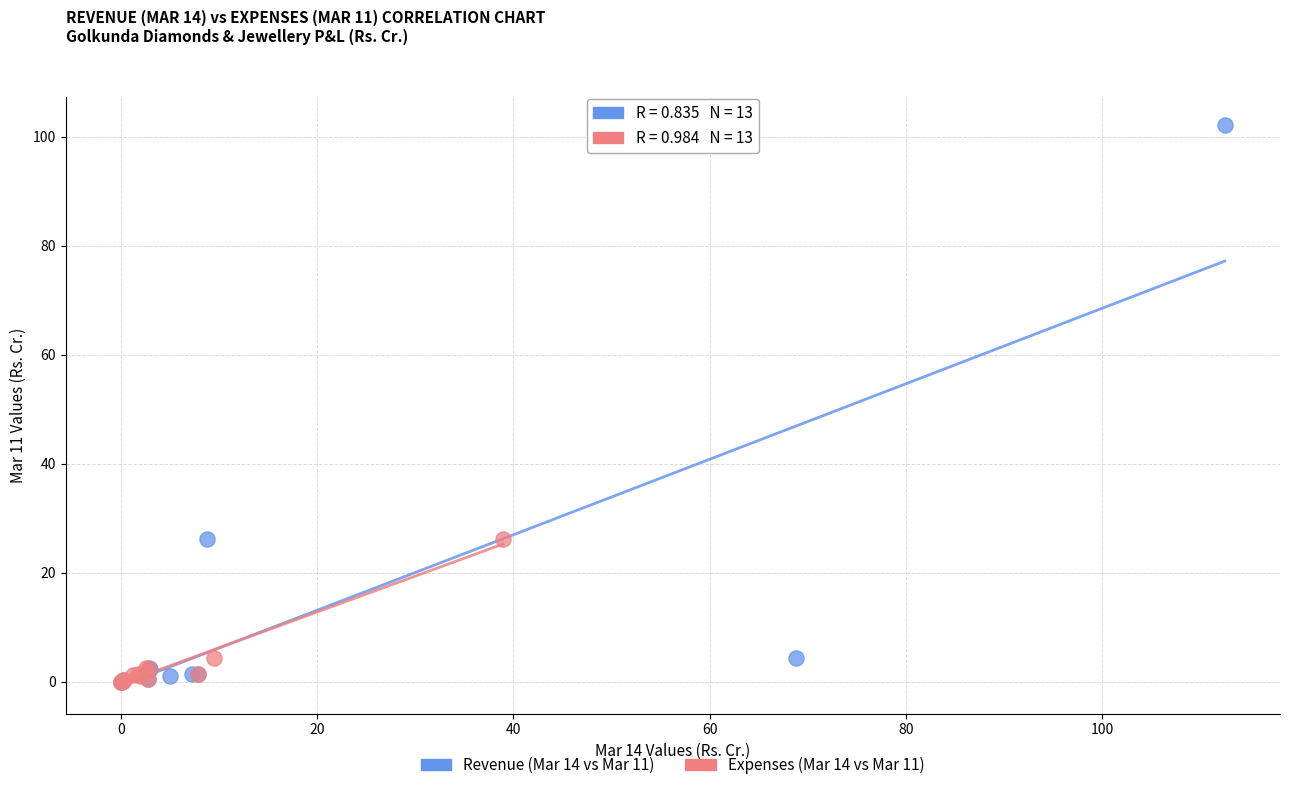

Which series reaches the maximum Y coordinate?

Revenue (Mar 14 vs Mar 11)